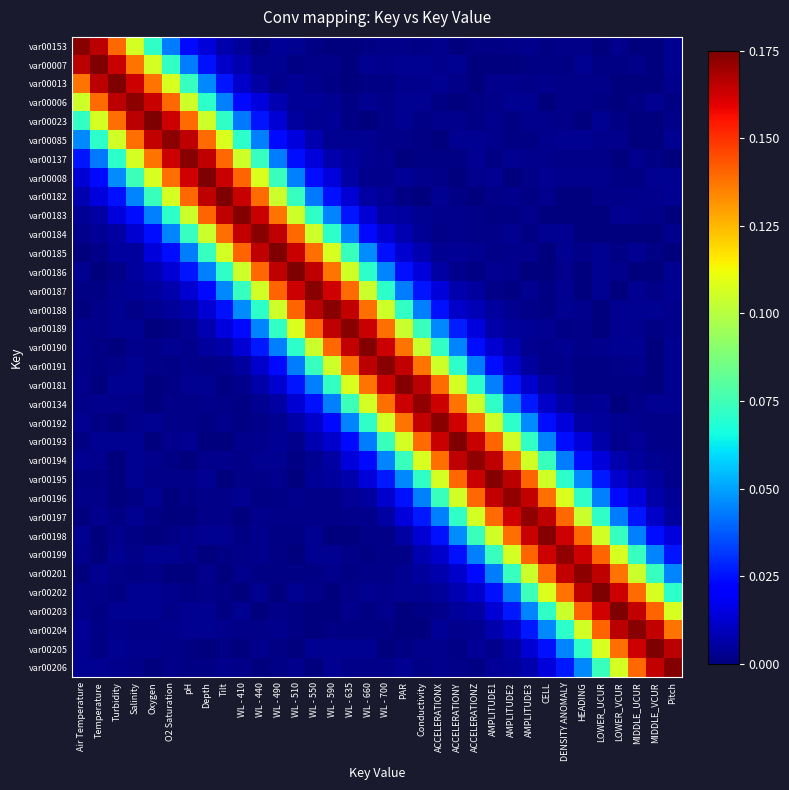

Count the number of data series in this chart.

34